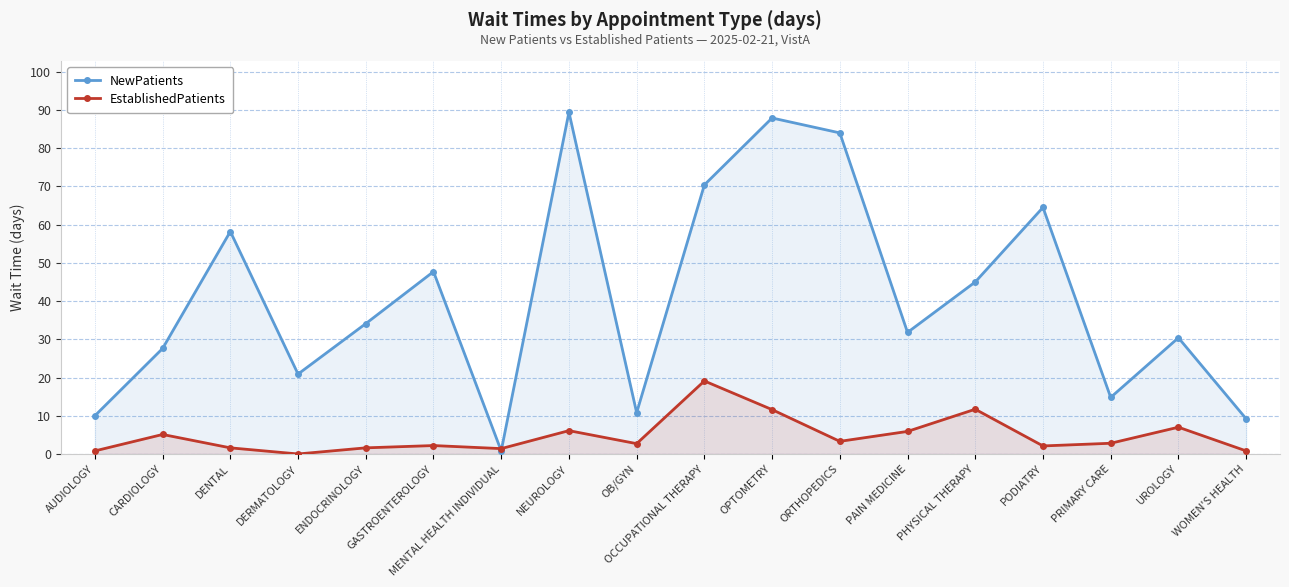

Does the chart have visible grid lines?

Yes